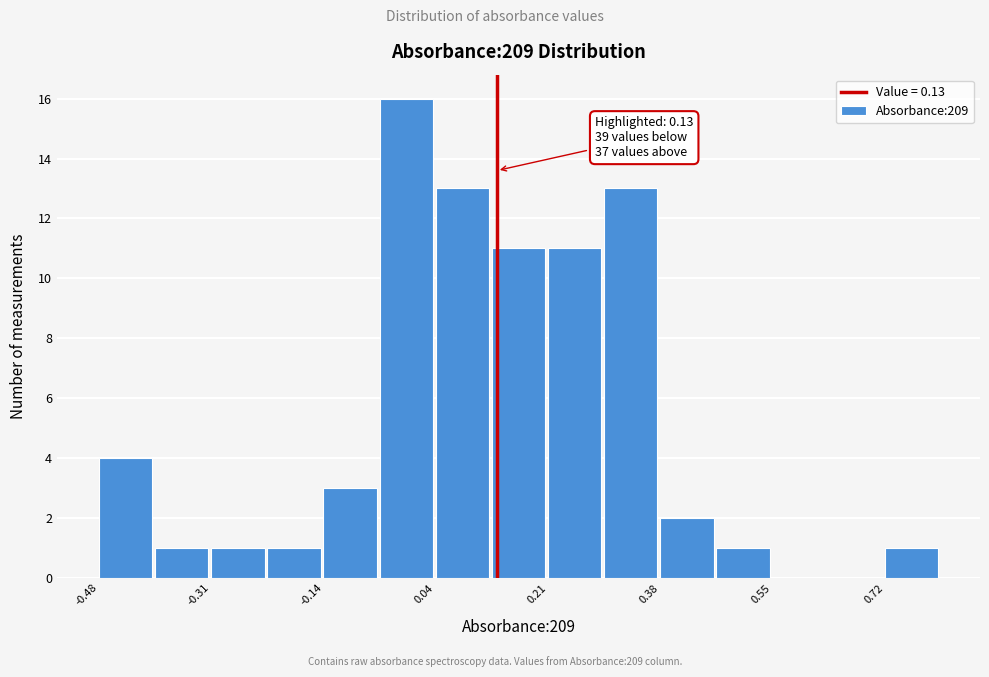

Which range on the x-axis has the tallest bar?

-0.050 to 0.036